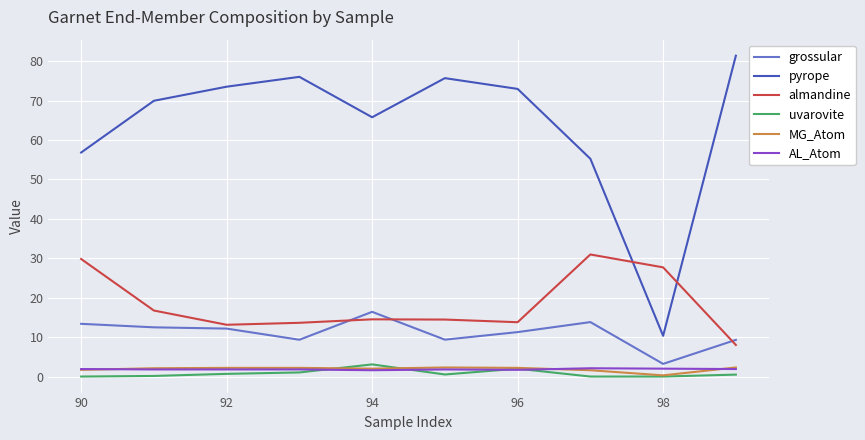

What is the difference between the second highest and minimum values in the almandine series?

21.8